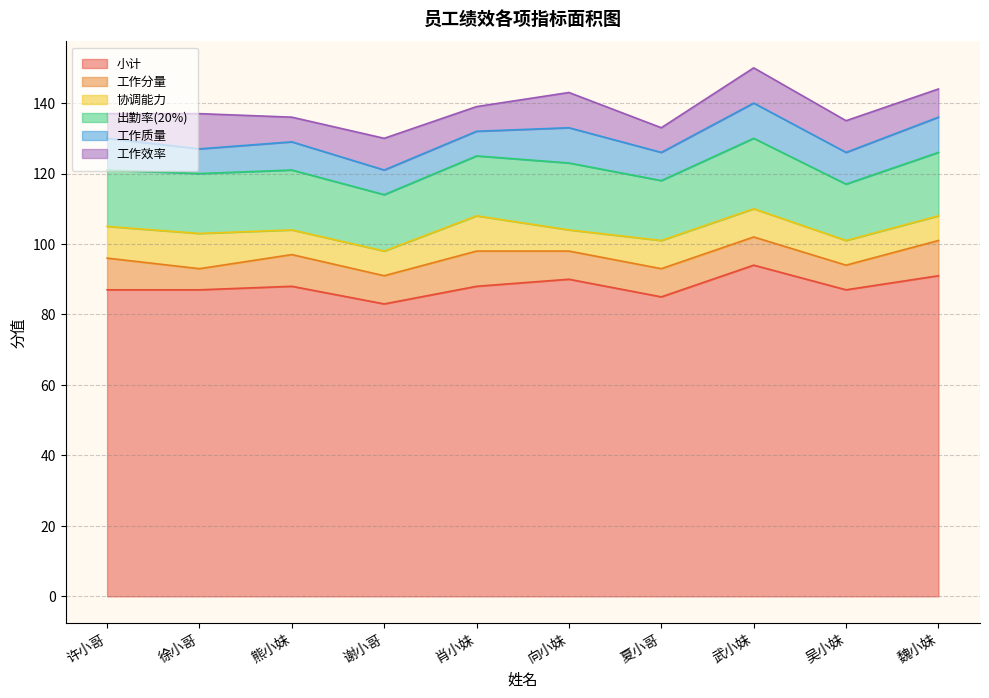

Where is the first local maximum for 工作分量?

熊小妹